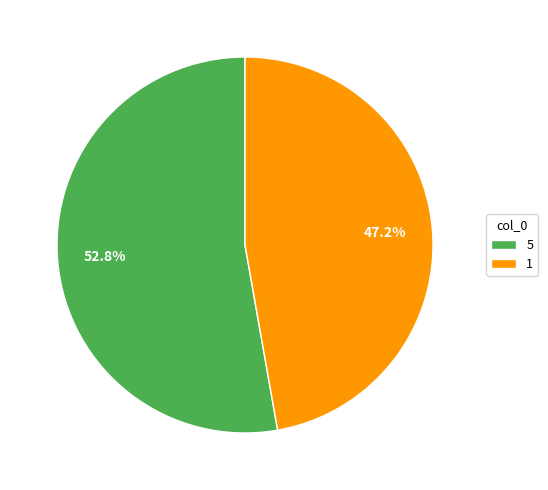

To the nearest percent, what is the difference between the largest and smallest slice percentages?

6%